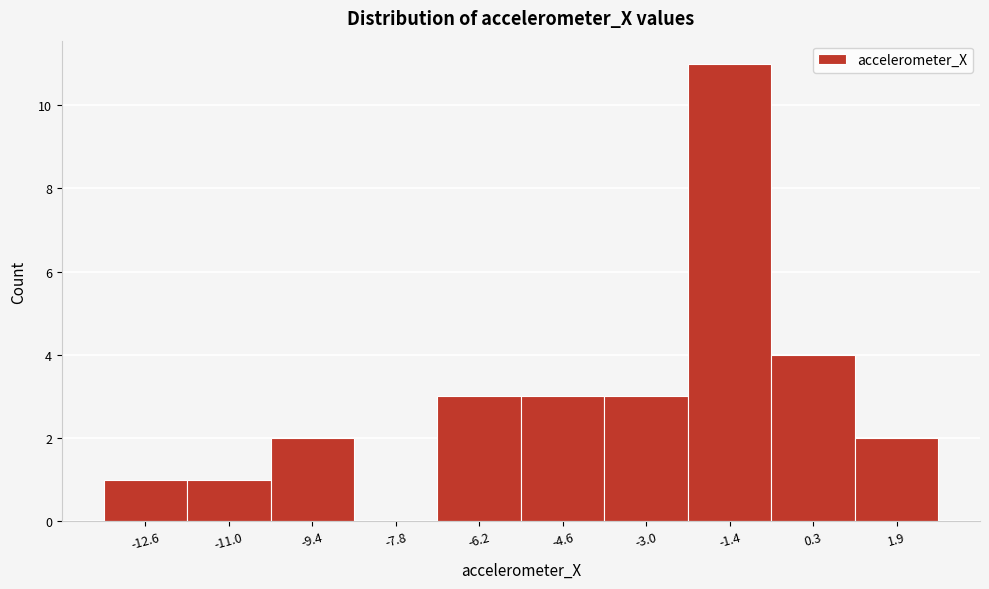

Over which range of the x-axis is the bar tallest?

-2.2 to -0.6